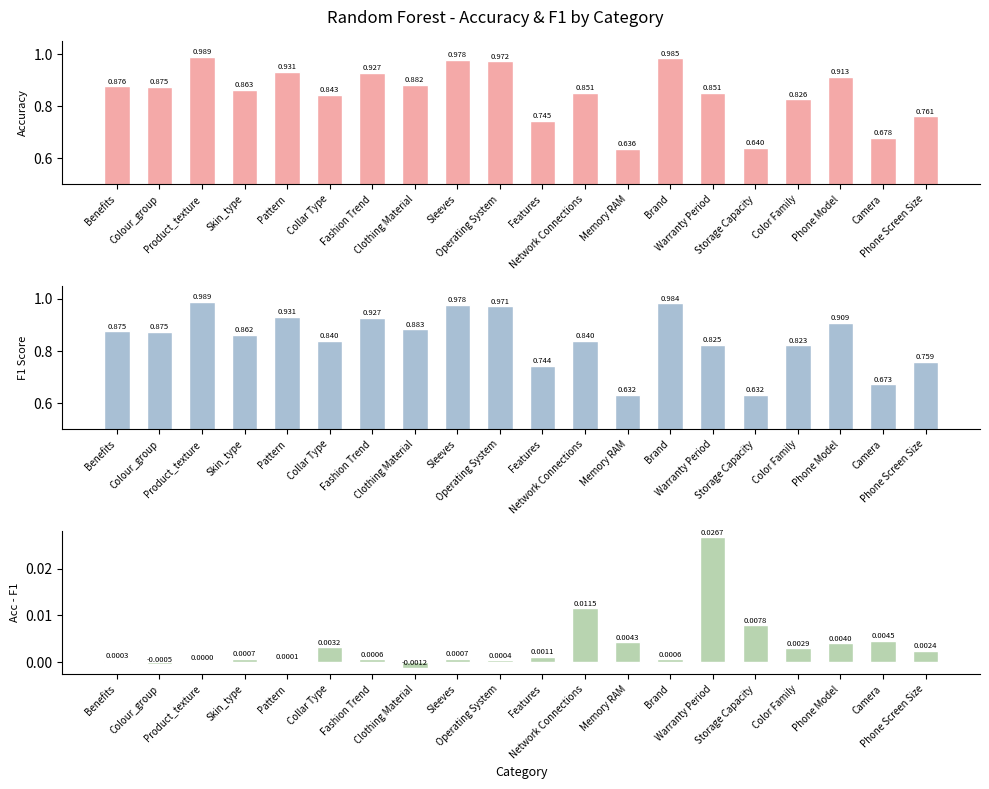

What is the label of the 7th bar from the left?

Fashion Trend